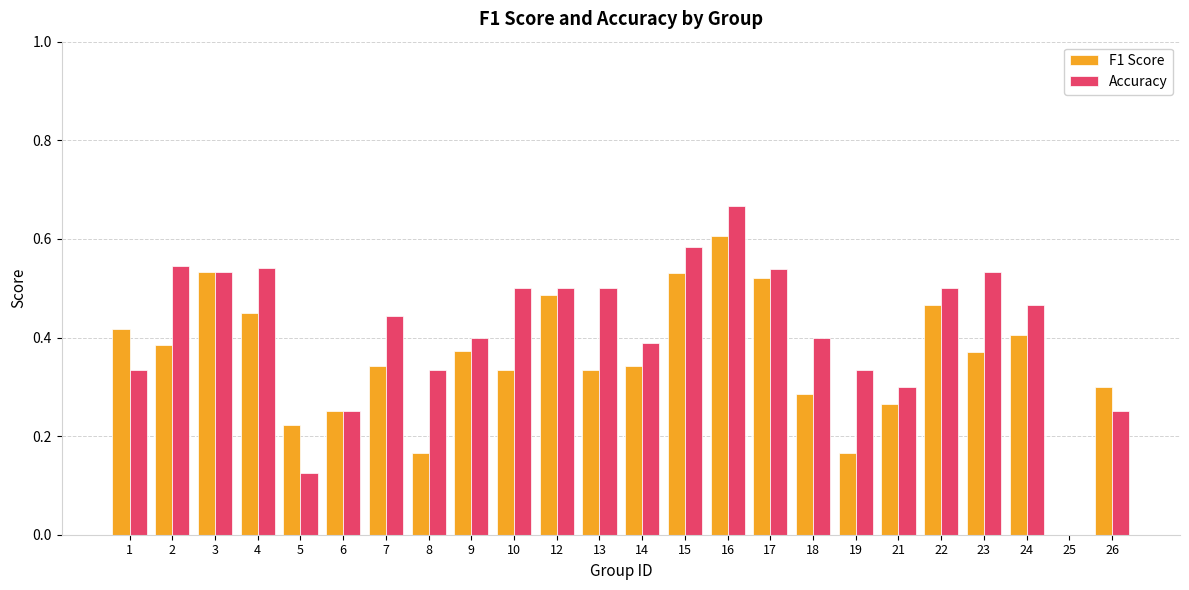

How many positive values does the Accuracy series have?

23